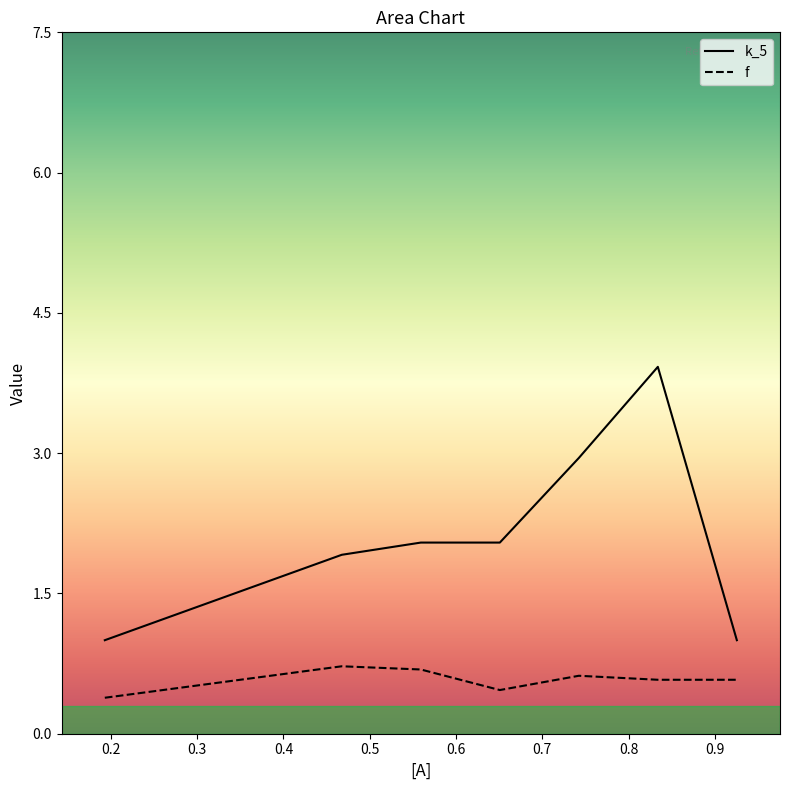

What is the difference between the maximum and minimum values in the k_5 series?

2.9